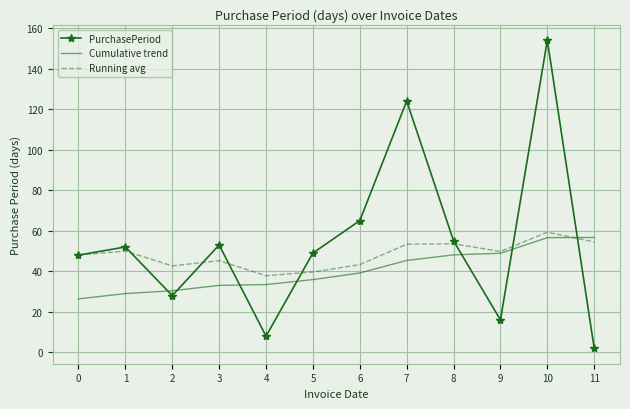

Which label corresponds to the largest value in the chart?

10